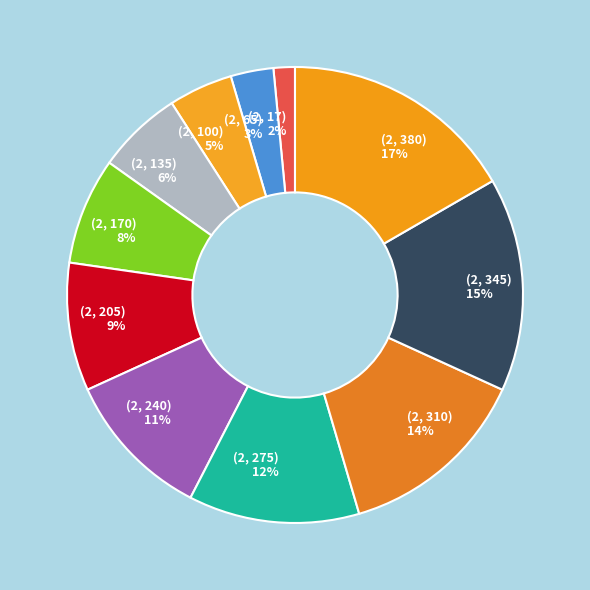

To the nearest percent, what portion does (2, 310) represent?

14%